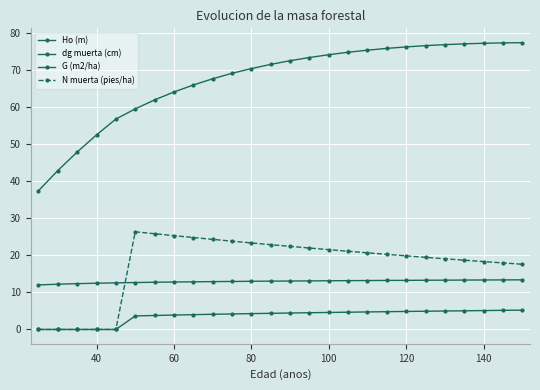

How many categories are shown in the chart?

26